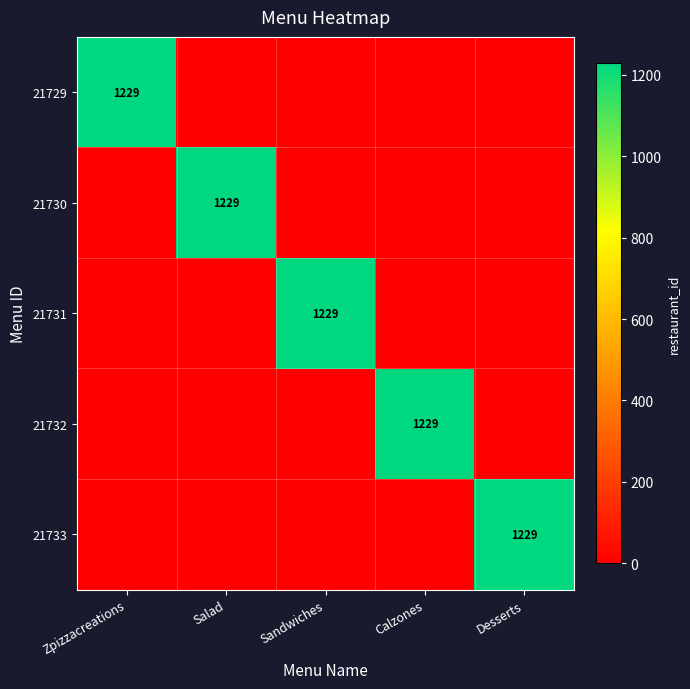

Which category has the highest value across all series?

Zpizzacreations